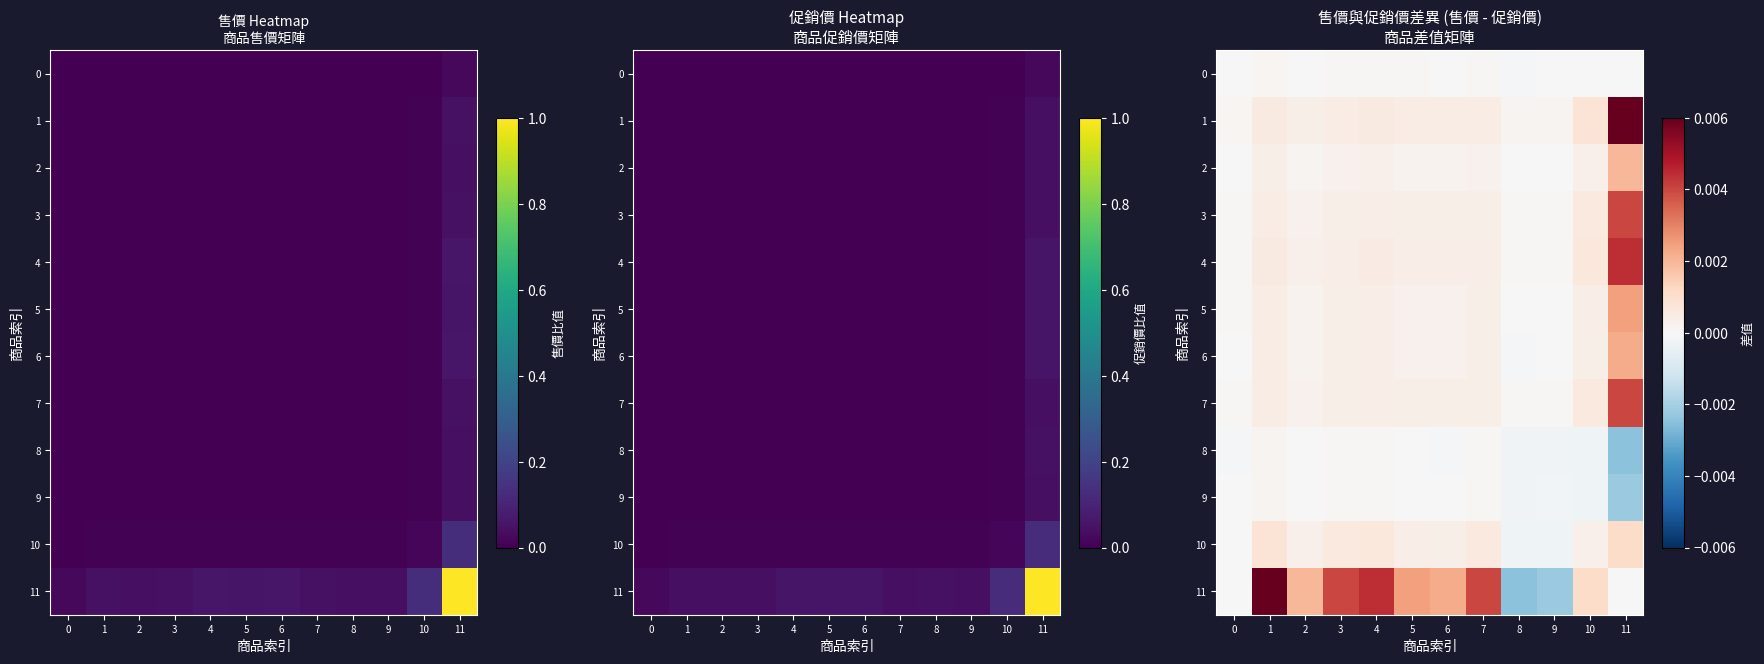

Rank the categories by 5 value from highest to lowest.

11, 1, 4, 10, 3, 7, 5, 6, 2, 0, 9, 8